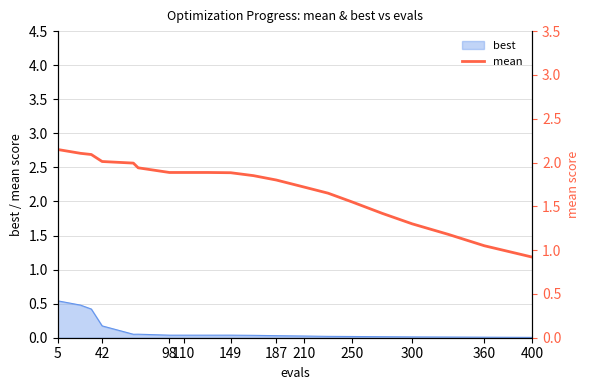

Is it true that best equals 0.0 at 300?

True